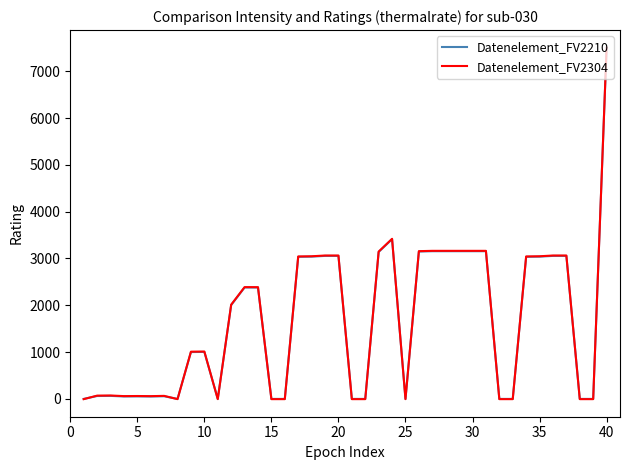

What is the greatest value displayed?

7503